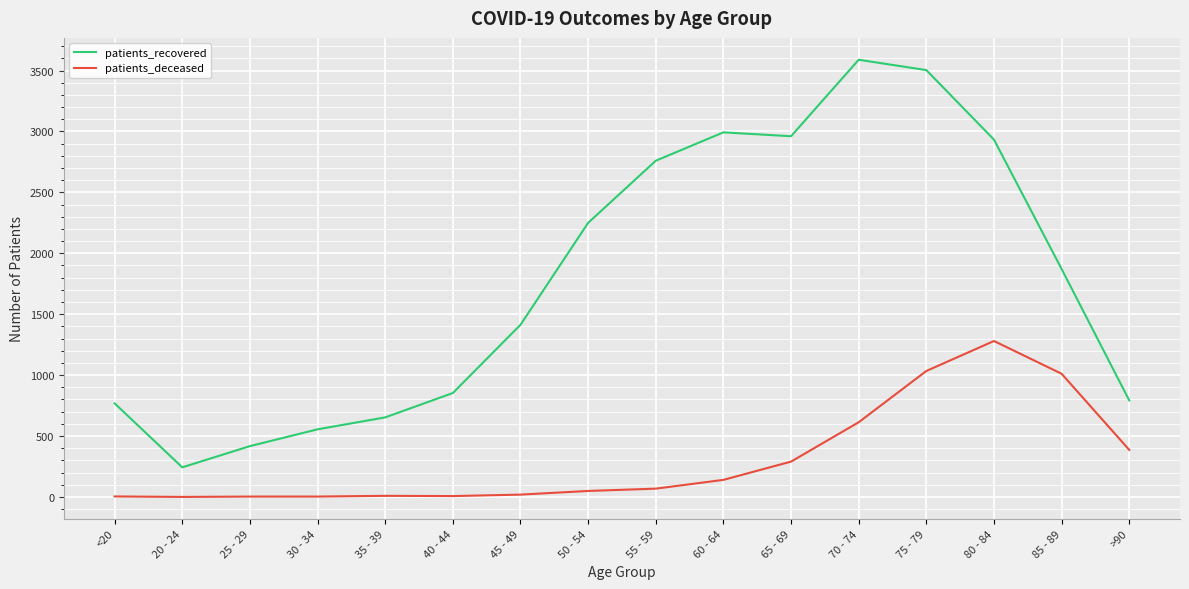

Where does the patients_recovered series first go above 1871?

50 - 54